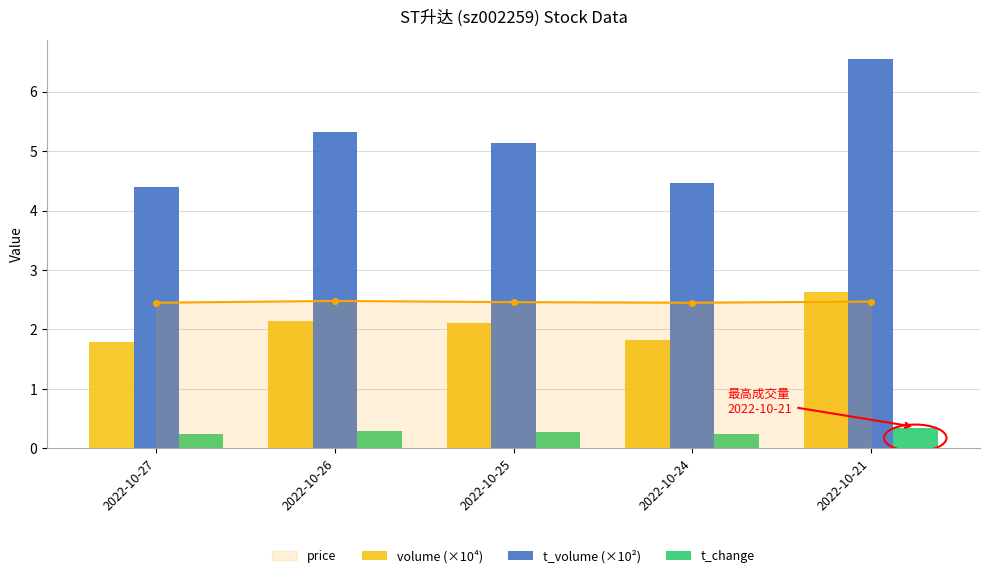

At which category is the sum across all series the highest?

2022-10-21